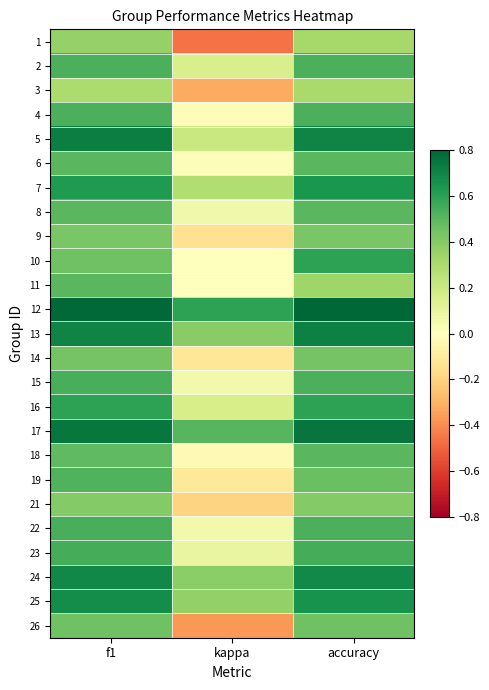

At which category is the sum across all series the highest?

f1